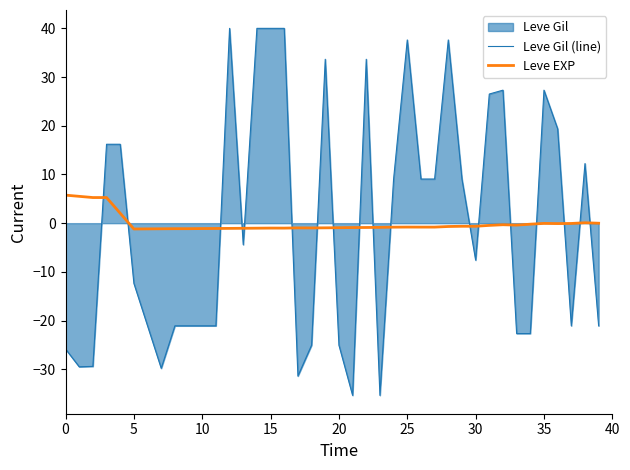

What is the average value of the Leve EXP series?

-0.1